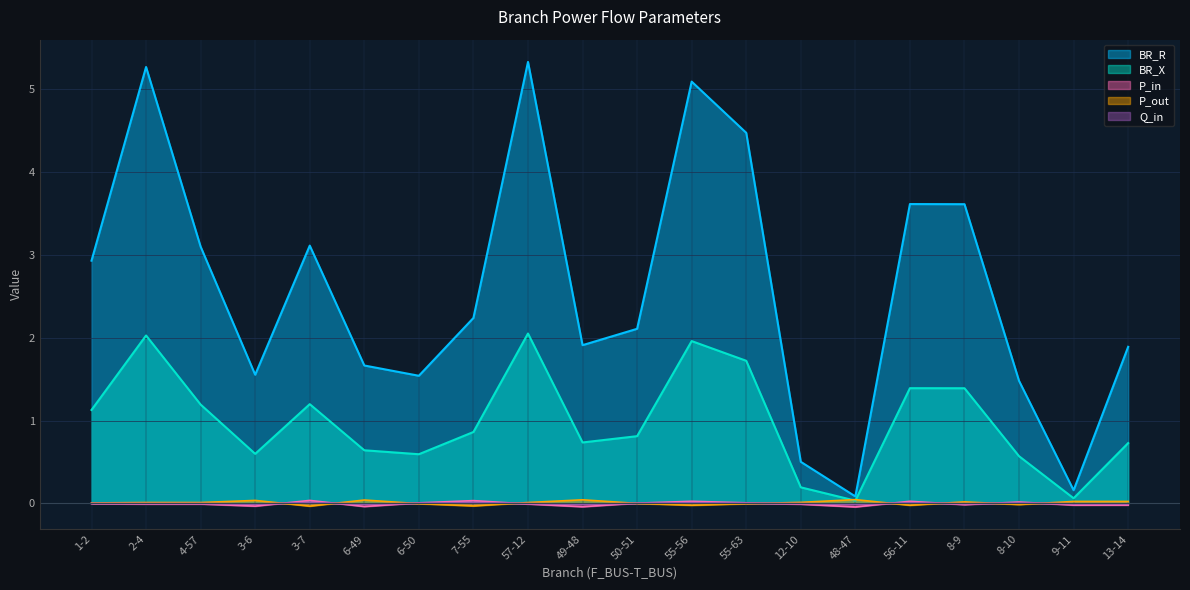

Reading right to left, extract all data points from this chart.

BR_R: 1.9	0.2	1.5	3.6	3.6	0.1	0.5	4.5	5.1	2.1	1.9	5.3	2.2	1.5	1.7	3.1	1.6	3.1	5.3	2.9
BR_X: 0.7	0.1	0.6	1.4	1.4	0.0	0.2	1.7	2.0	0.8	0.7	2.1	0.9	0.6	0.6	1.2	0.6	1.2	2.0	1.1
P_in: -0.0	-0.0	0.0	-0.0	0.0	-0.0	-0.0	0.0	0.0	0.0	-0.0	-0.0	0.0	0.0	-0.0	0.0	-0.0	-0.0	-0.0	-0.0
P_out: 0.0	0.0	-0.0	0.0	-0.0	0.0	0.0	-0.0	-0.0	-0.0	0.0	0.0	-0.0	-0.0	0.0	-0.0	0.0	0.0	0.0	0.0
Q_in: -0.0	-0.0	0.0	-0.0	0.0	-0.0	-0.0	0.0	0.0	0.0	-0.0	-0.0	0.0	0.0	-0.0	0.0	-0.0	-0.0	-0.0	-0.0